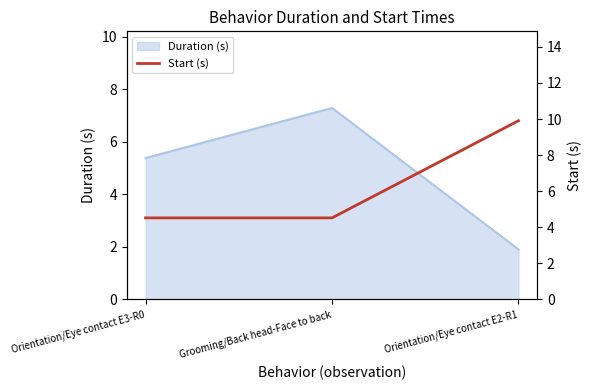

Where does the Duration (s) series first go above 5?

Orientation/Eye contact E3-R0